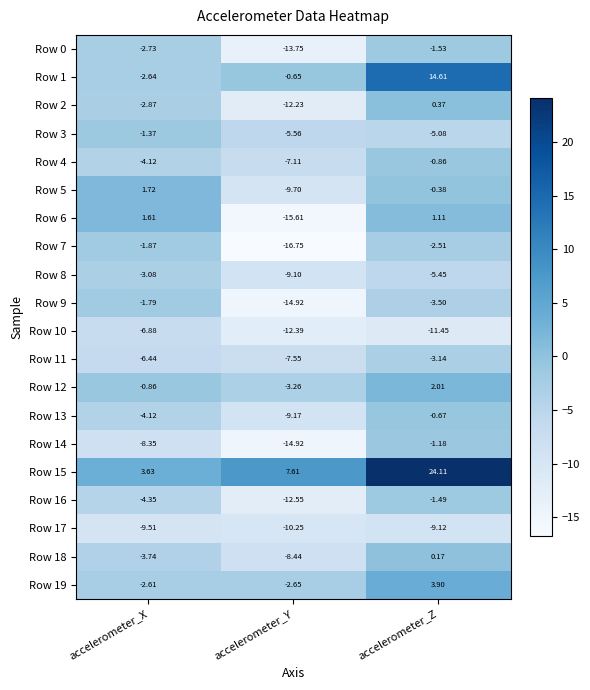

Where is Row 4 nearest to the value -3?

accelerometer_X